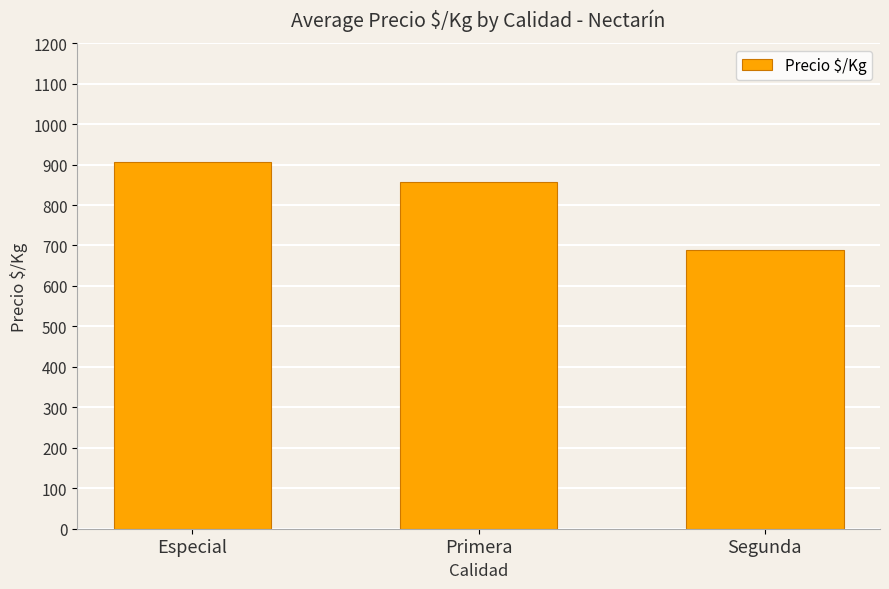

Which label corresponds to the largest value in the chart?

Especial